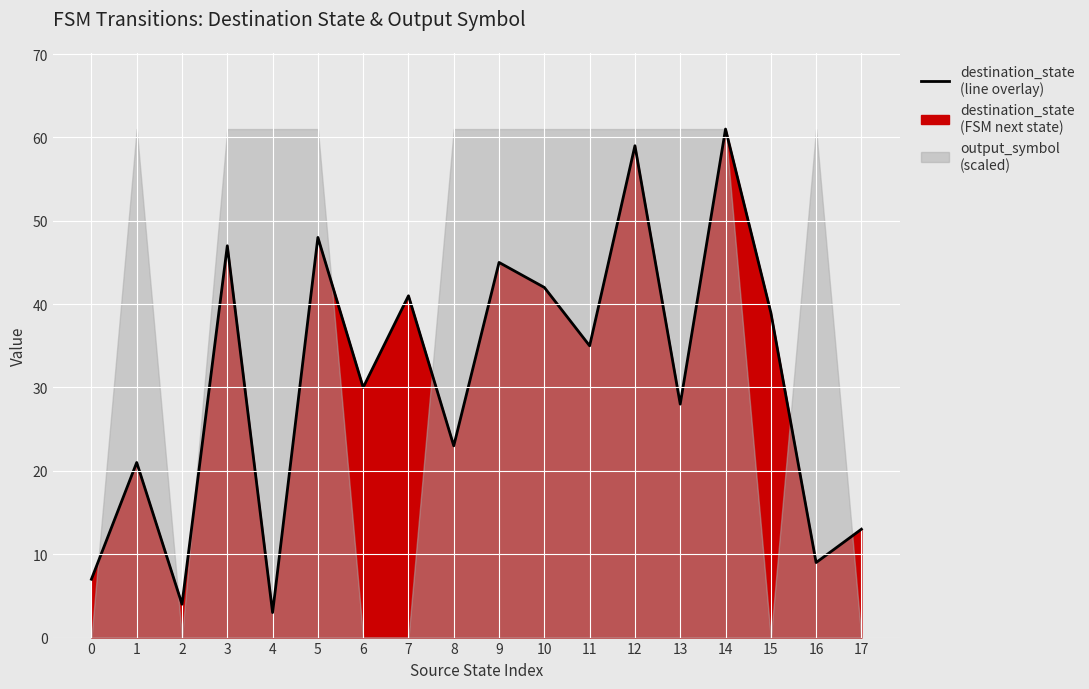

How many interior local valleys (lower than both neighbors) does the data have?

7